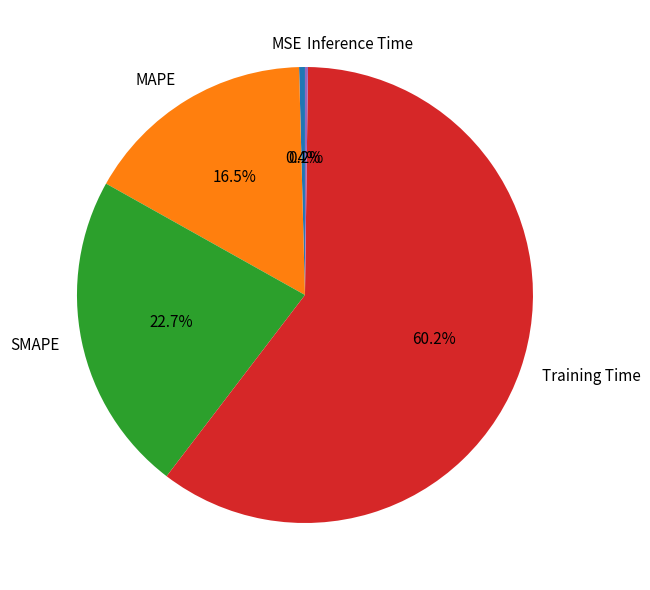

Which has a higher value, SMAPE or Training Time?

Training Time